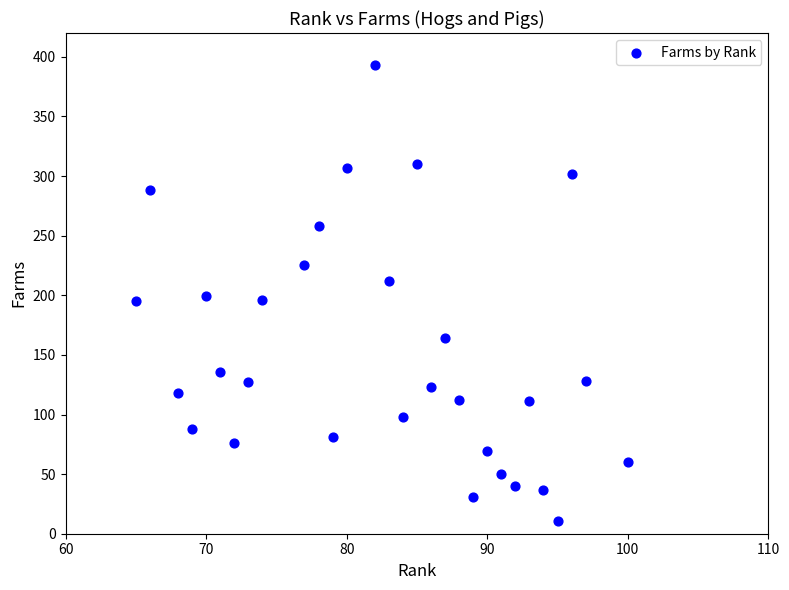

What is the range of Y values (max minus min)?

382